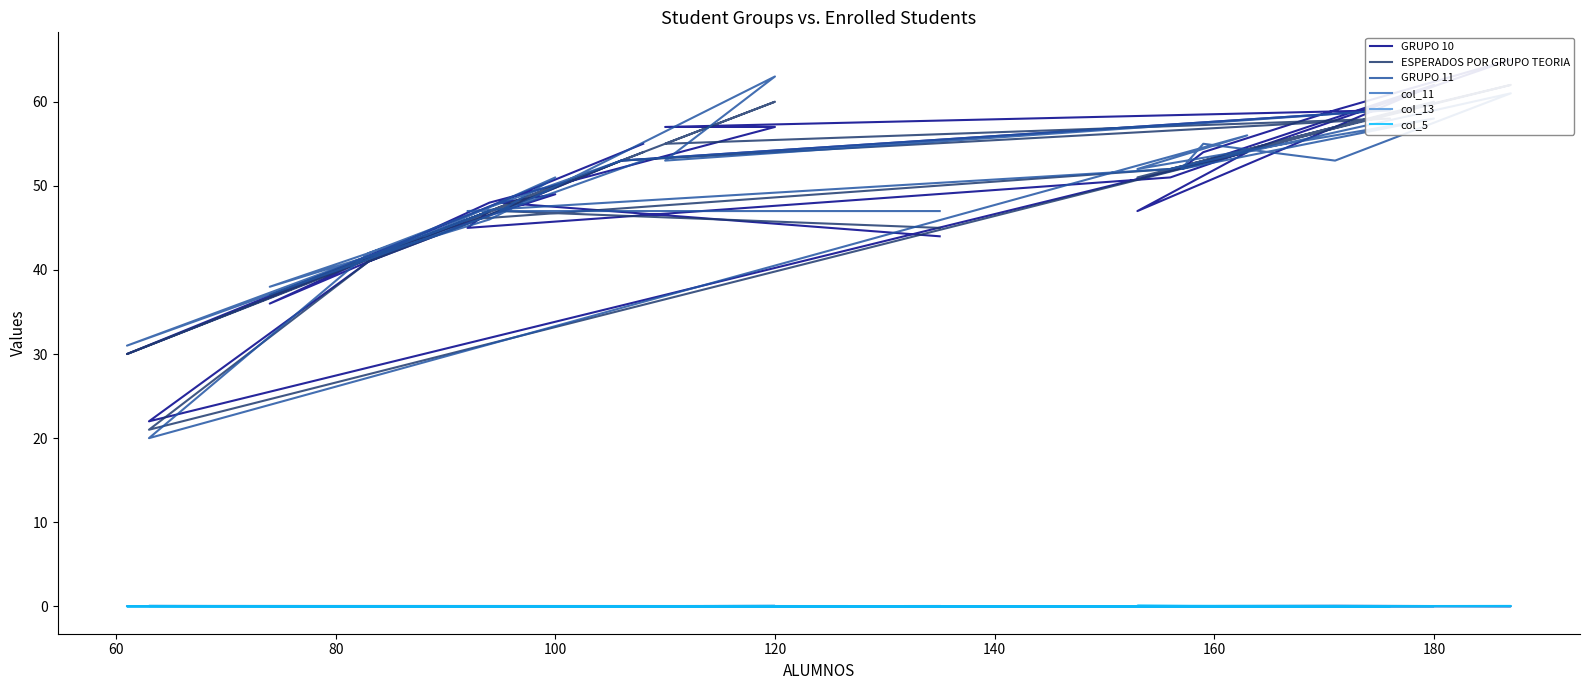

What is the maximum value shown in the chart?

65.0